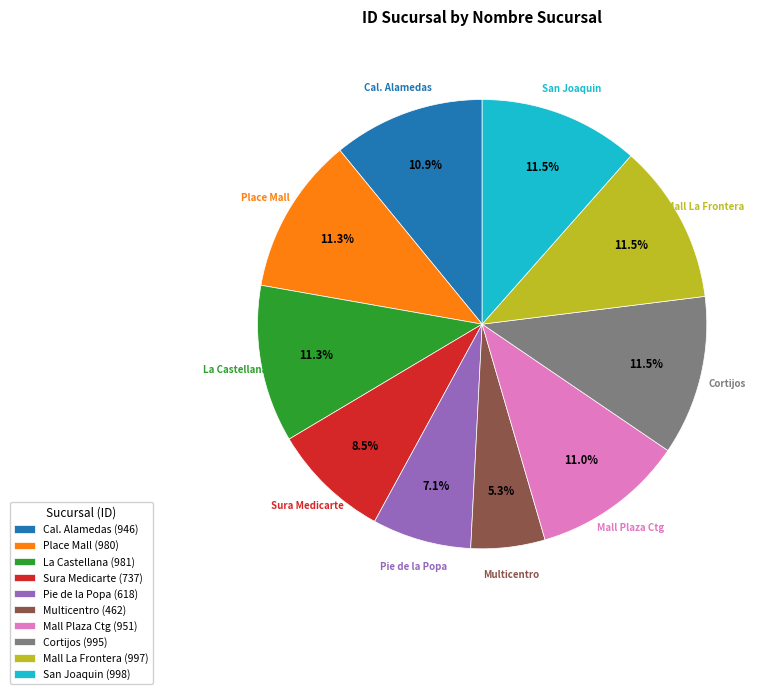

Which slice is the smallest?

Multicentro